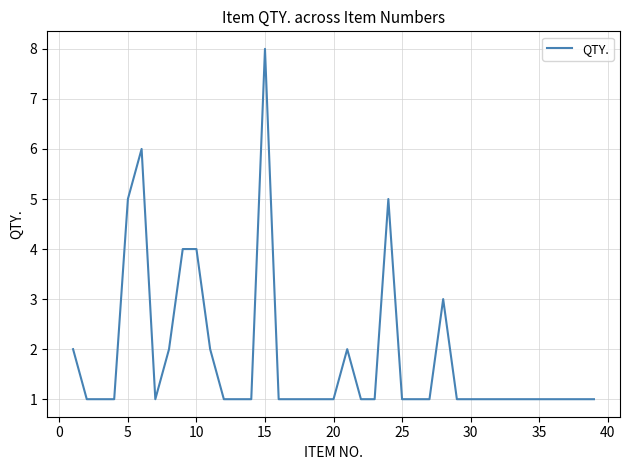

What is the difference between the maximum and minimum values?

7